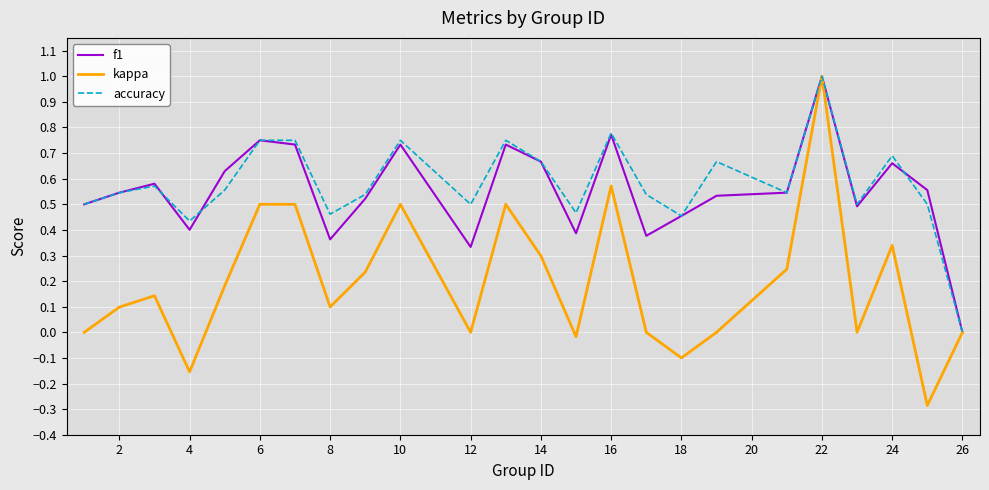

What is the highest value of the kappa series?

1.0